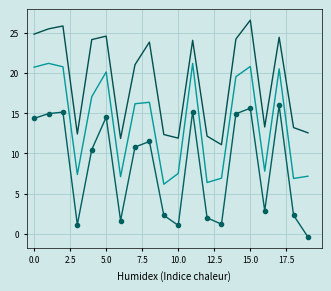

What is the maximum value shown in the chart?

26.6